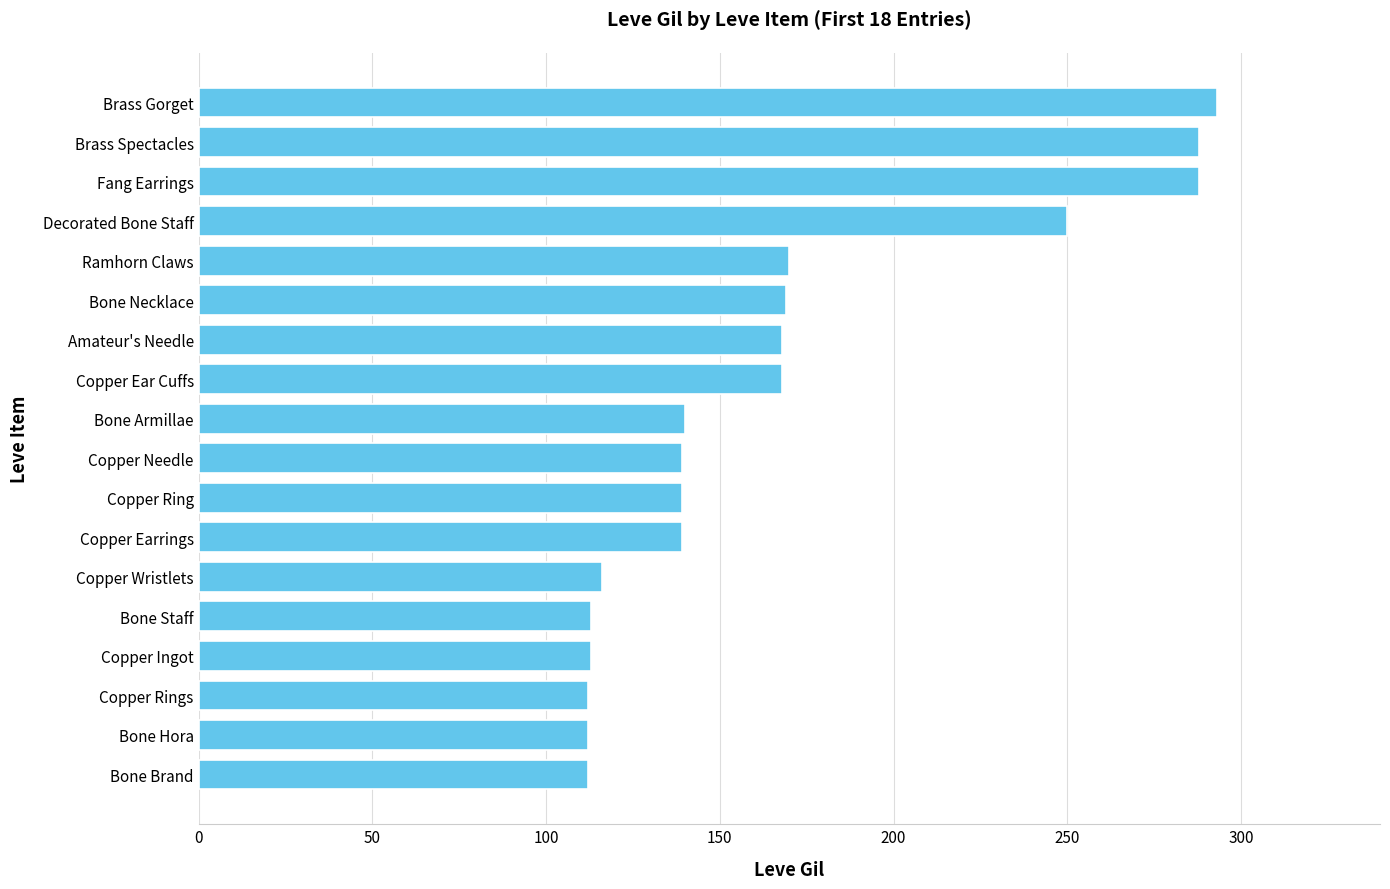

What is the average value?

168